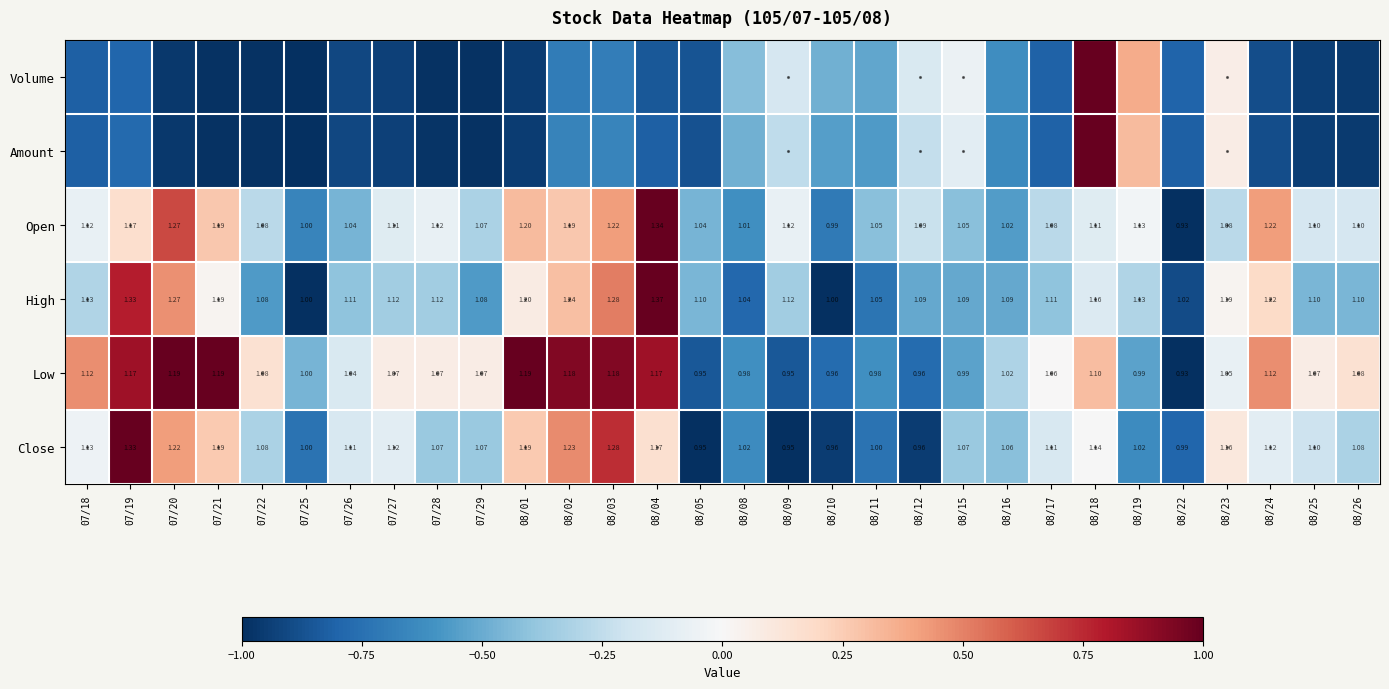

What is the sum of the Amount values at 07/29 and 08/11?

-1.5